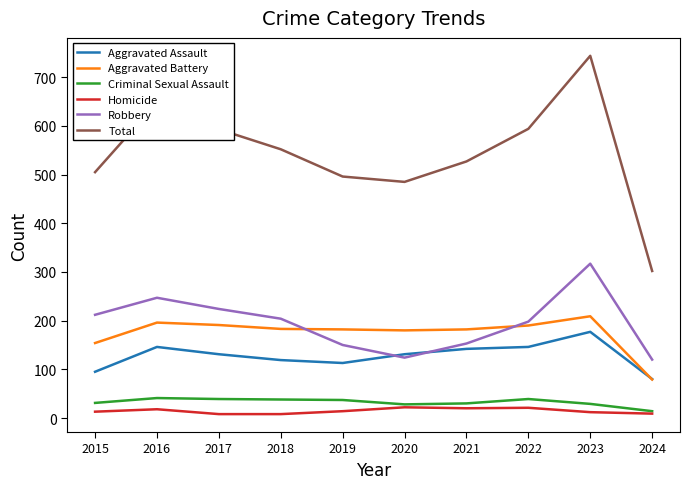

Which series has the widest spread of values?

Total